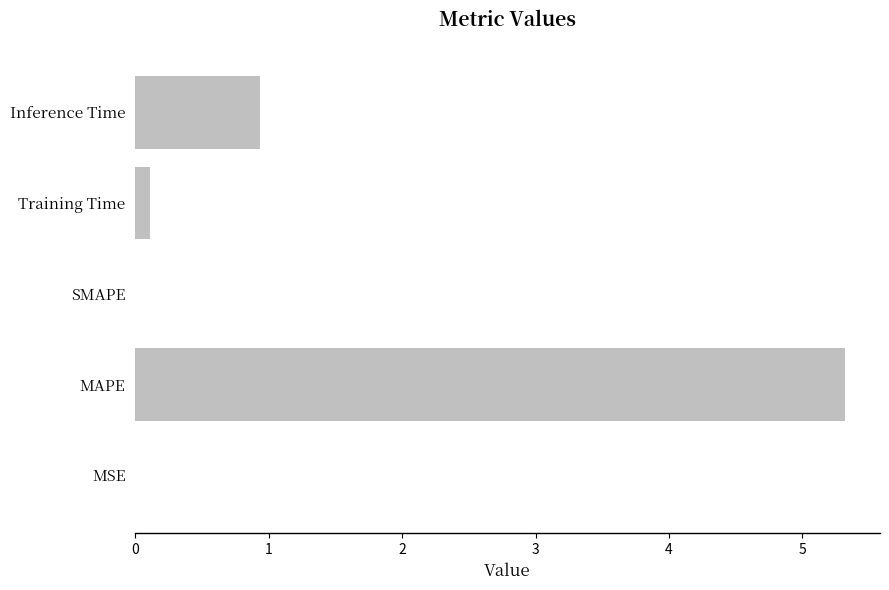

Which has a higher value, MAPE or Training Time?

MAPE